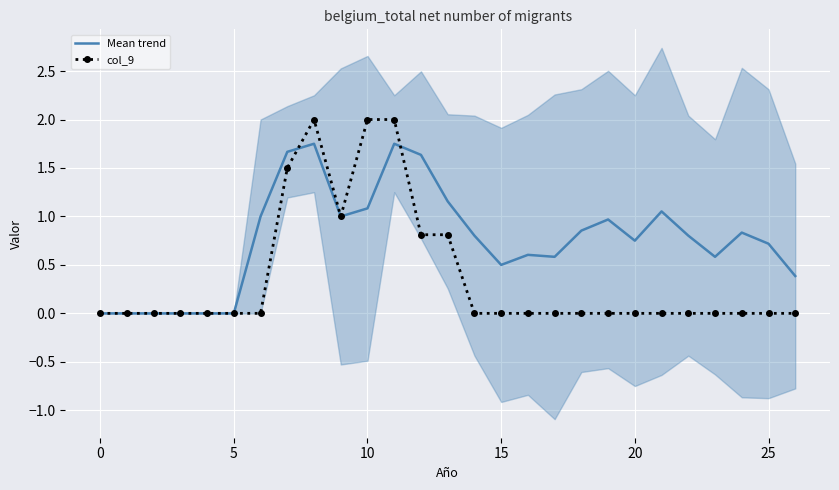

How many interior local peaks does the col_9 series have?

1